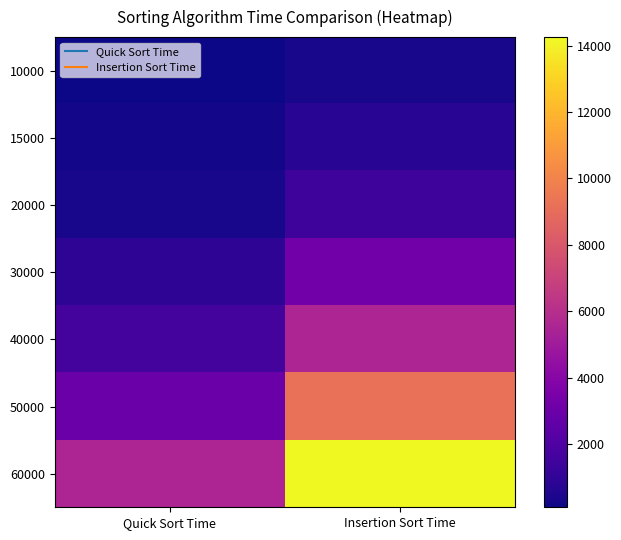

What is the difference between the highest and lowest values at Insertion Sort Time?

13920.9